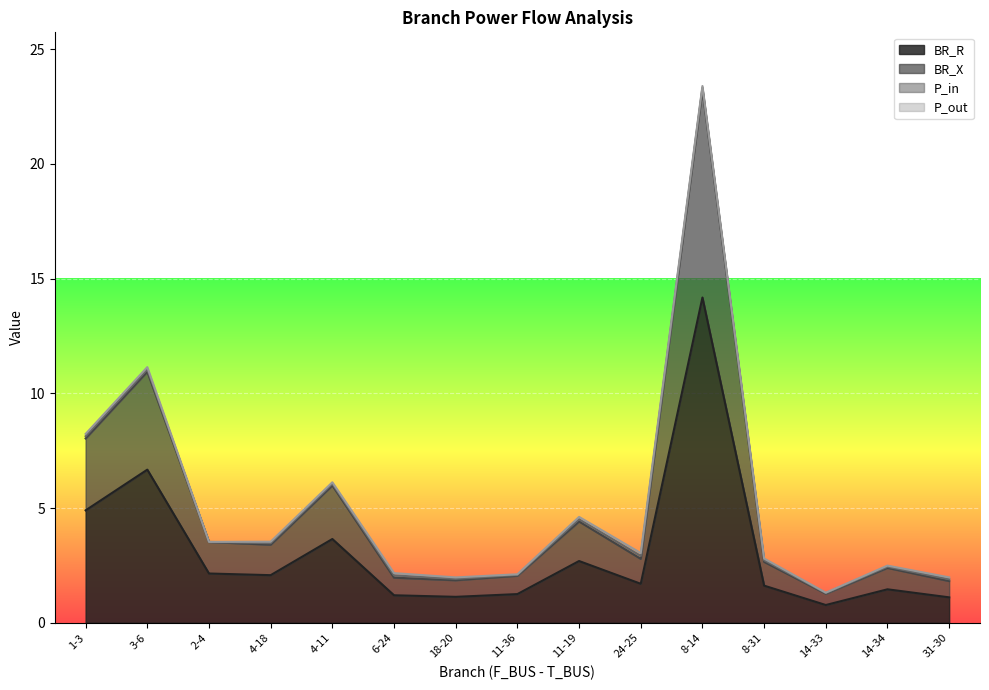

What is the total value across all series at 4-18?

3.5